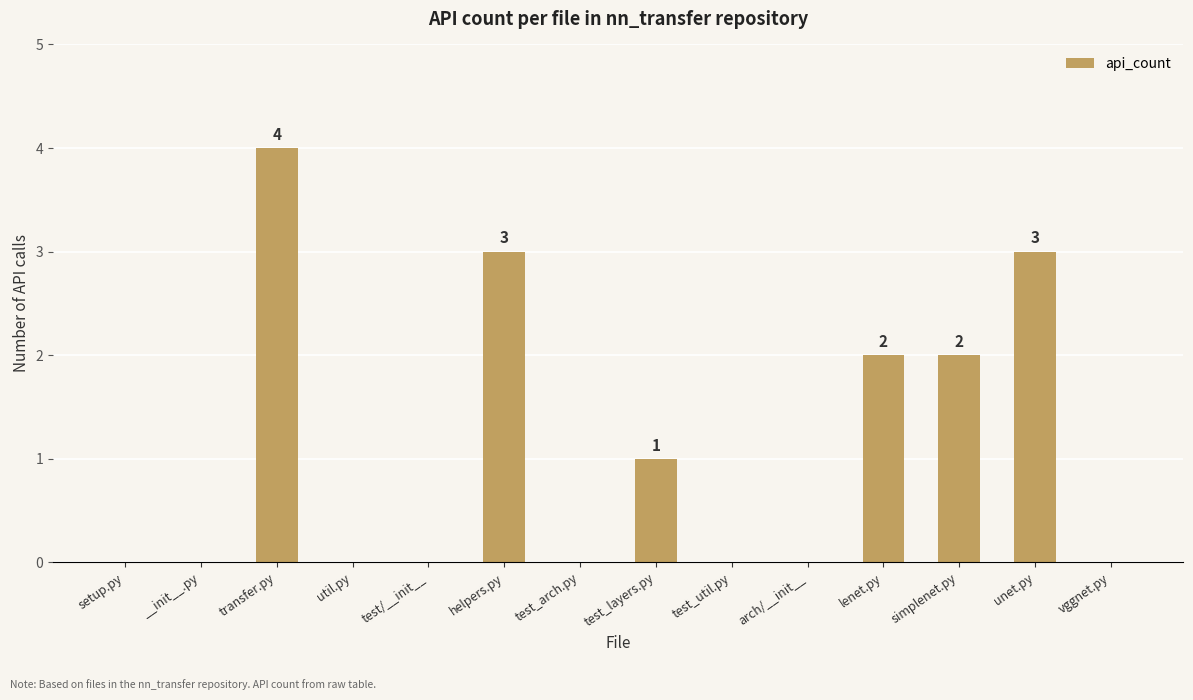

What is the greatest value displayed?

4